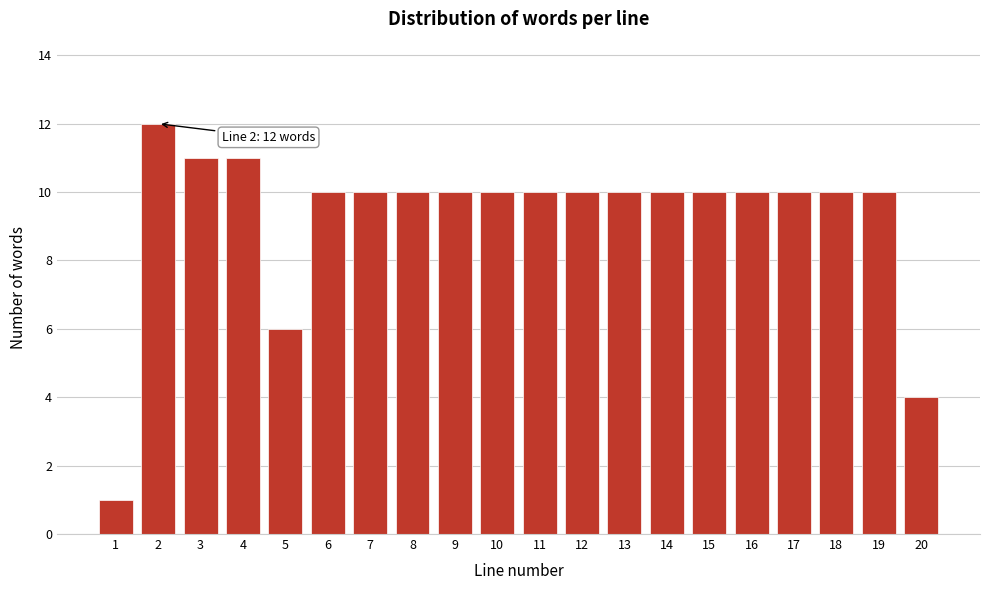

Reading left to right, transcribe all the data shown in this chart.

1	12	11	11	6	10	10	10	10	10	10	10	10	10	10	10	10	10	10	4